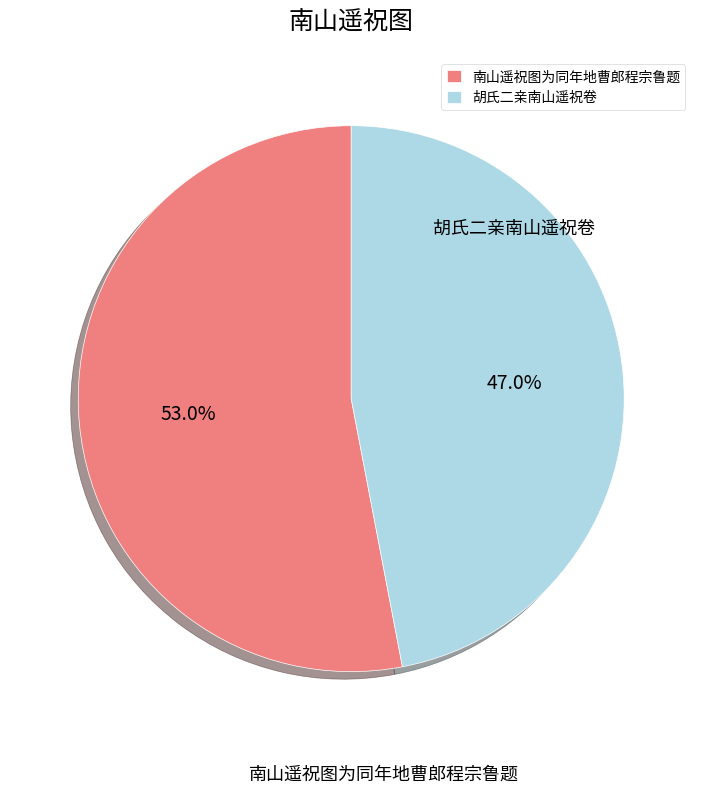

Does 南山遥祝图为同年地曹郎程宗鲁题 represent more than half of the total?

Yes